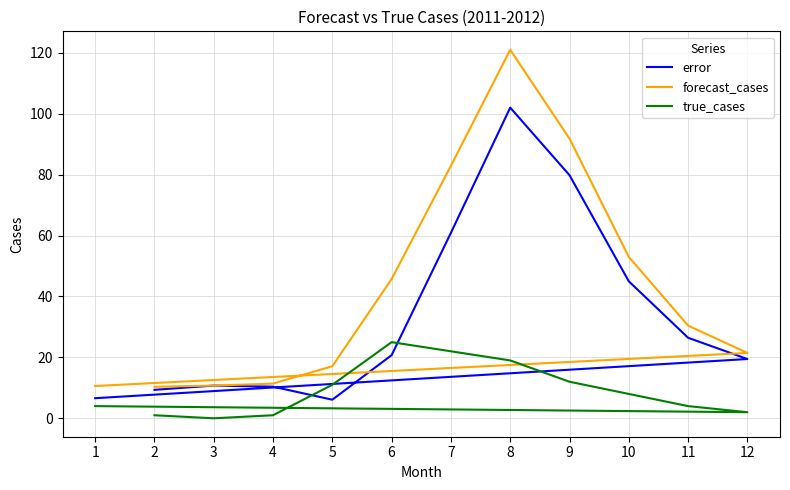

Which series has the widest spread of values?

forecast_cases